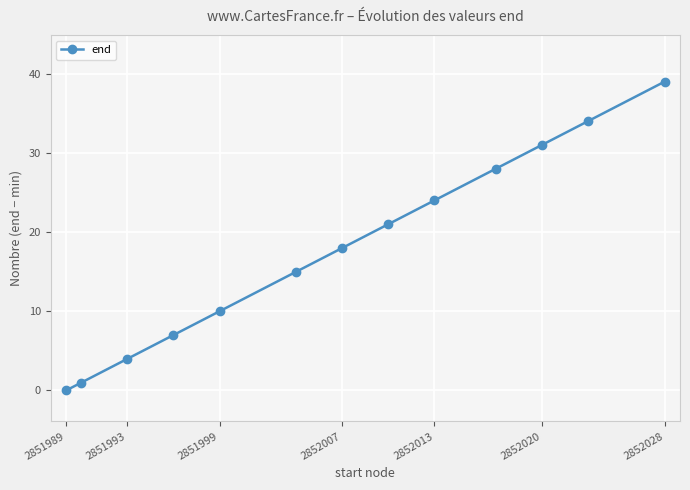

Reading right to left, extract all data points from this chart.

39	34	31	28	24	21	18	15	10	7	4	1	0